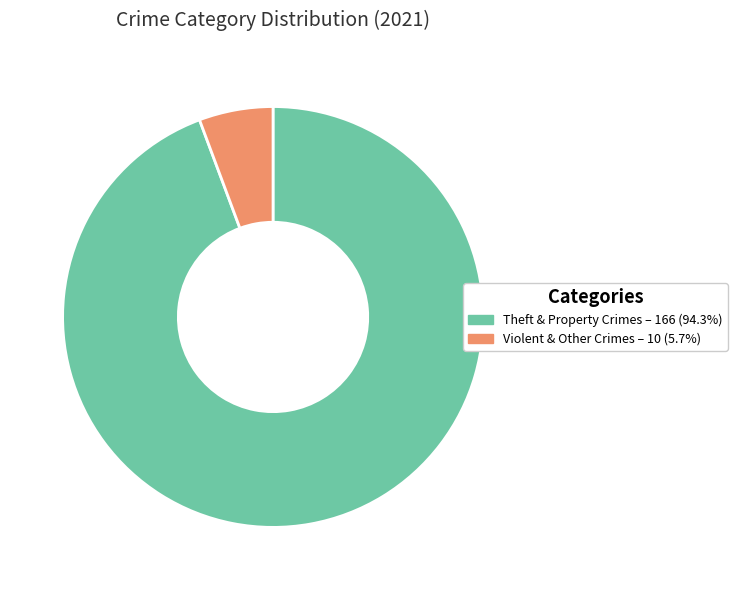

Does any single category account for the majority?

Yes